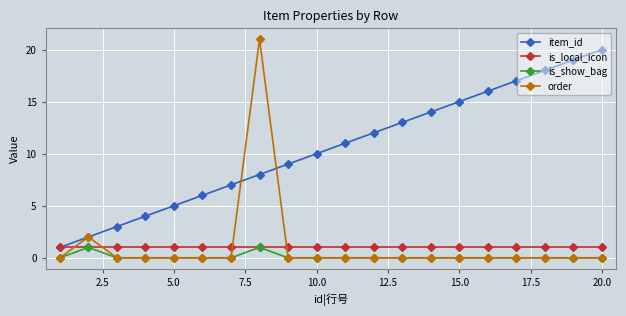

Which series has the largest total across all categories?

item_id